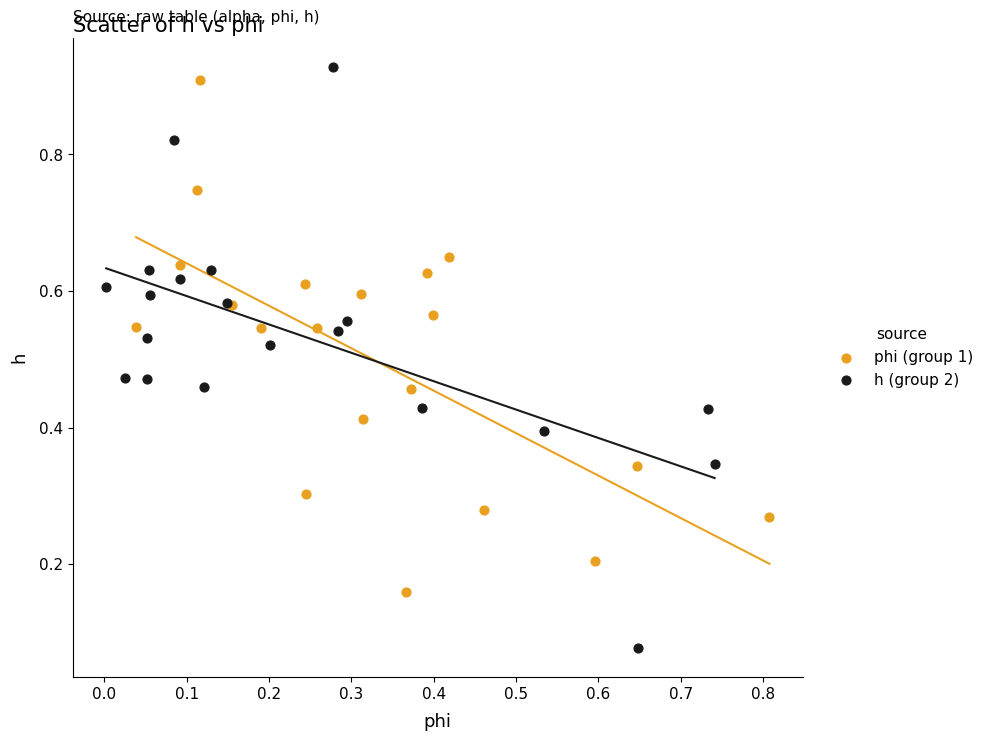

Which series has the largest Y range (max minus min)?

h (group 2)